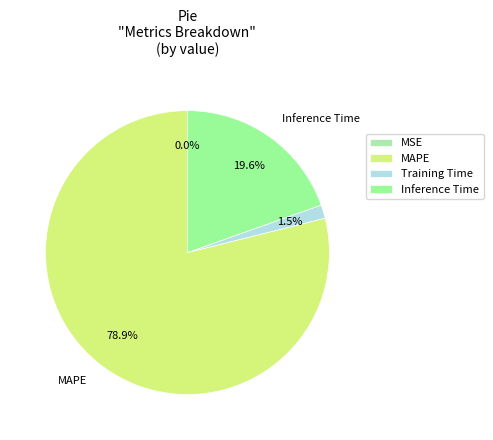

To the nearest percent, what is the average slice percentage?

25%